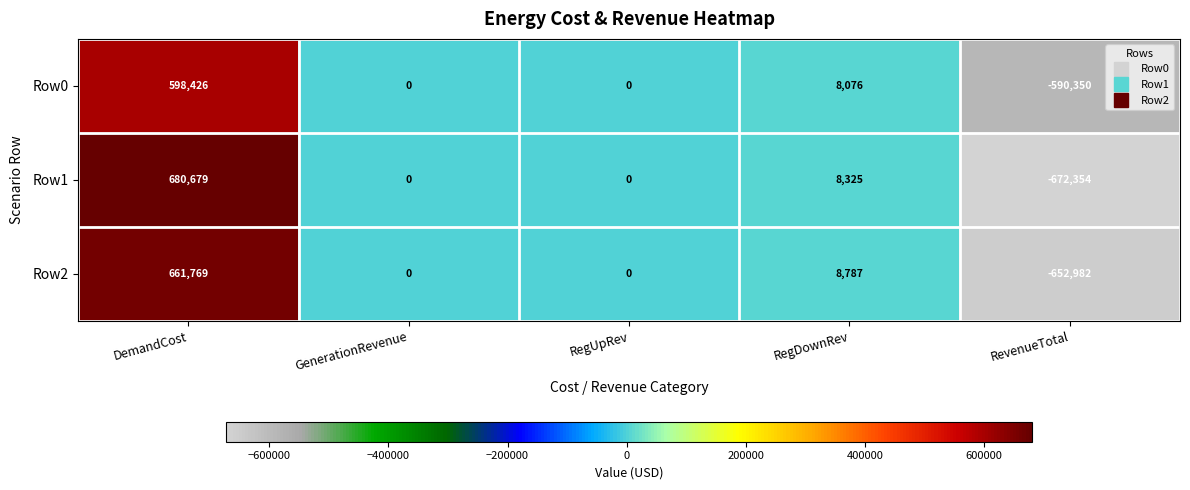

List the series in order of their peak value, highest first.

Row1, Row2, Row0